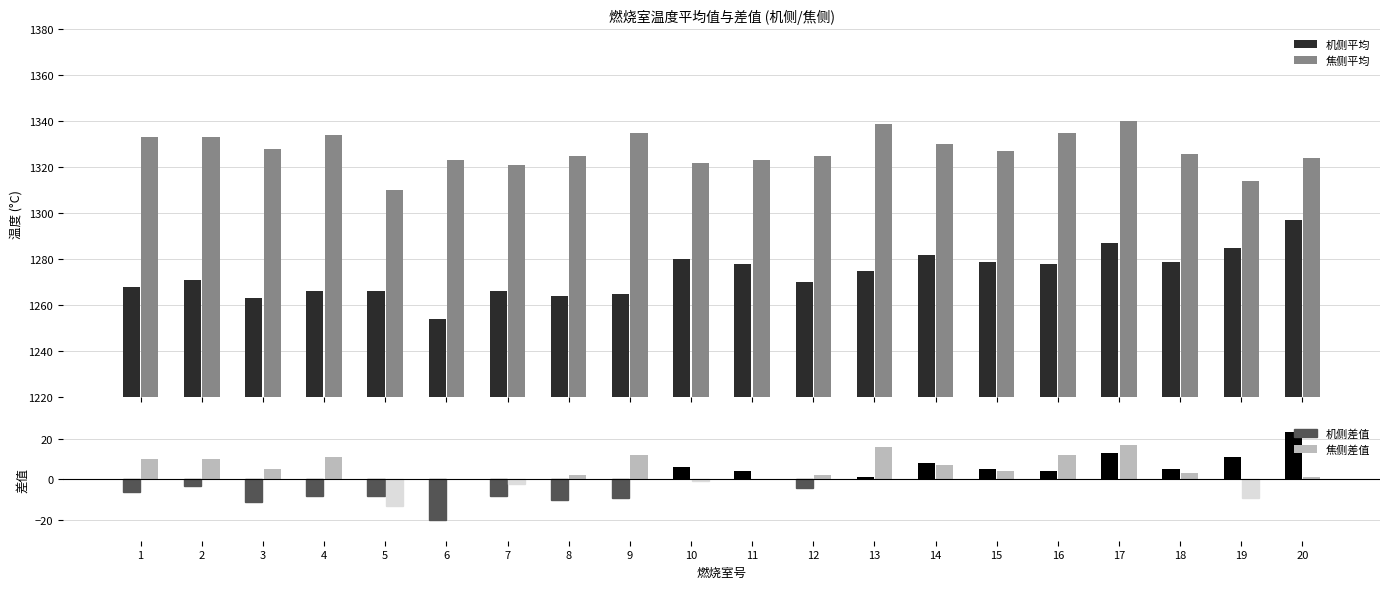

Does the chart contain any negative values?

Yes